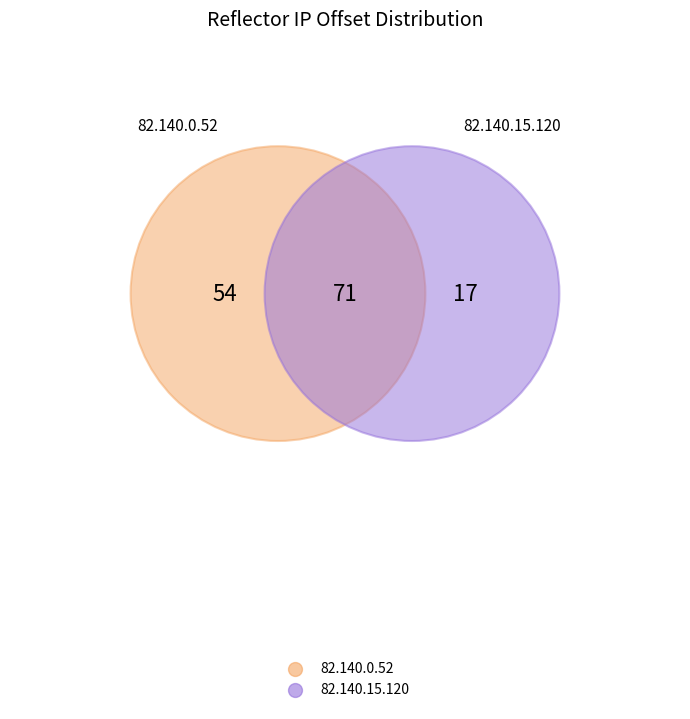

True or false: 82.140.0.52 accounts for 64% of the total.

False